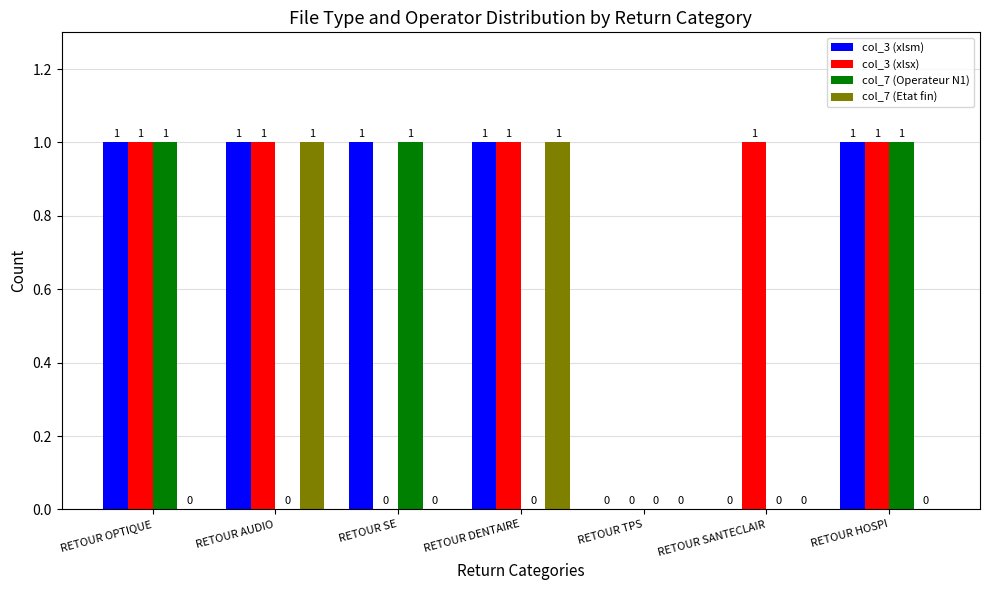

Is the value of col_7 (Etat fin) at RETOUR DENTAIRE greater than the value of col_7 (Operateur N1) at RETOUR SANTECLAIR?

Yes